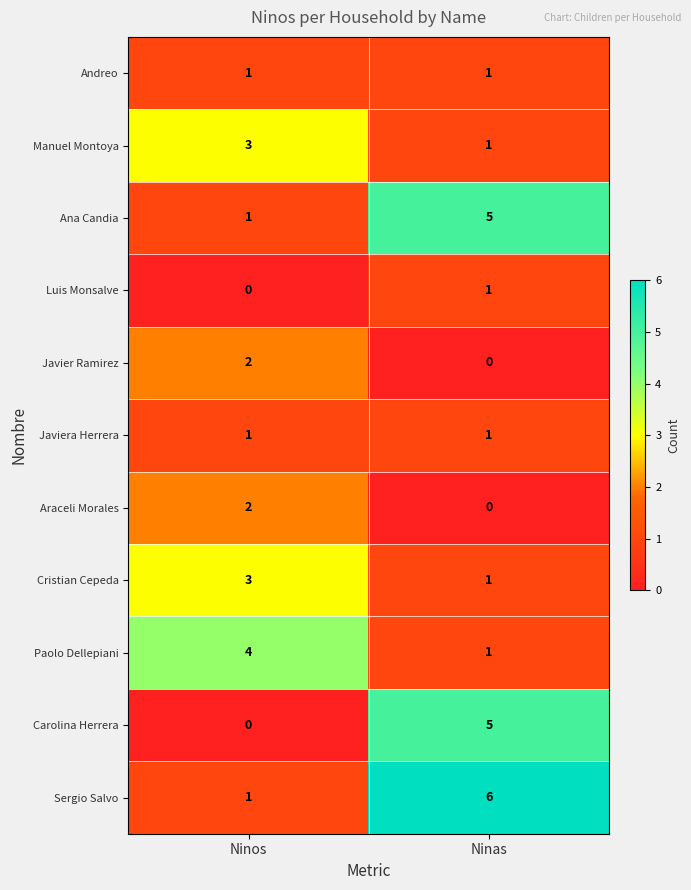

What is the sum of the Manuel Montoya values at Ninas and Ninos?

4